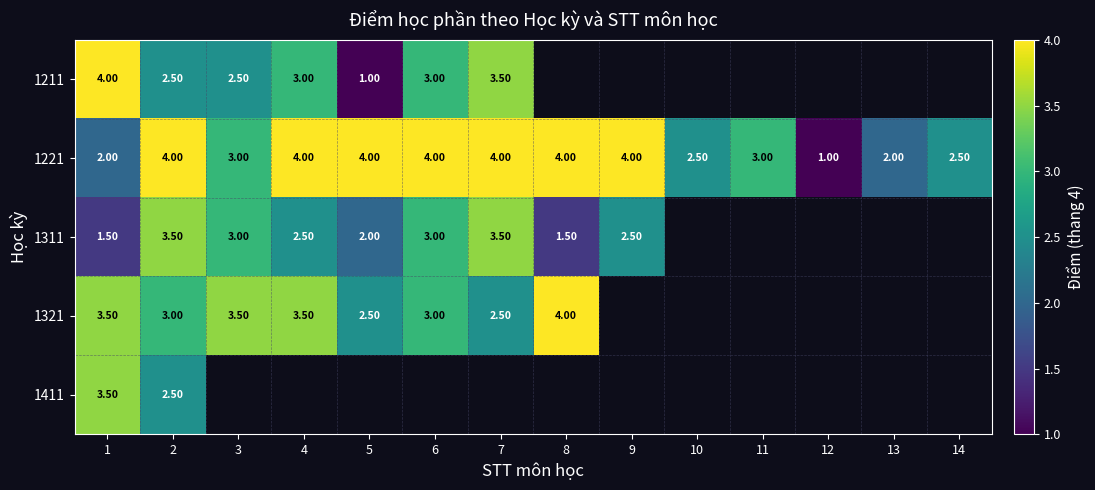

What is the difference between the 1221 values at 13 and 4?

2.0